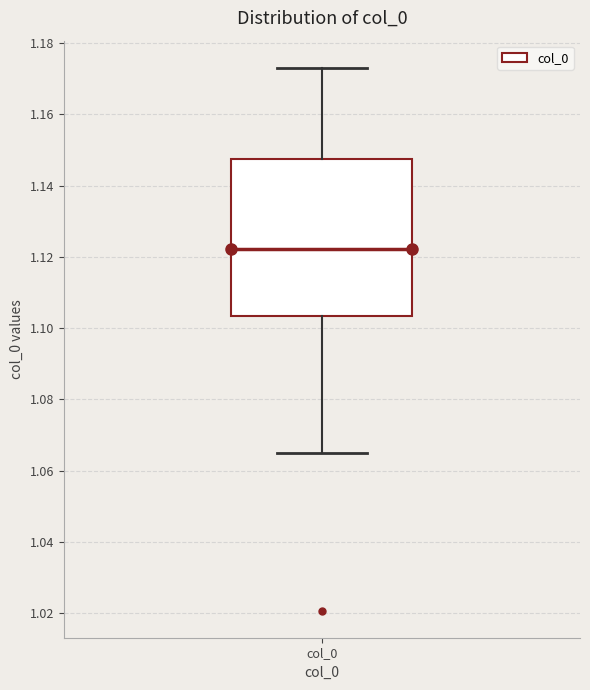

Where is the lower edge of the box for col_0 on the y-axis? The values are not printed on the chart, so give them approximately, as read against the axis.

1.104